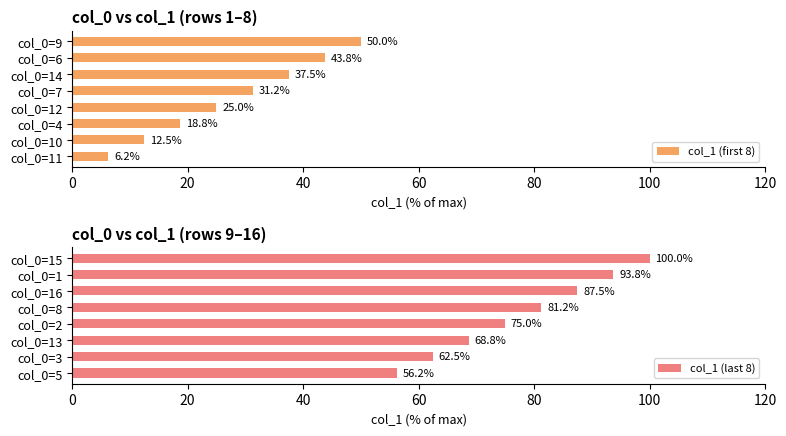

Where is col_1 (first 8) nearest to the value 28?

col_0=12